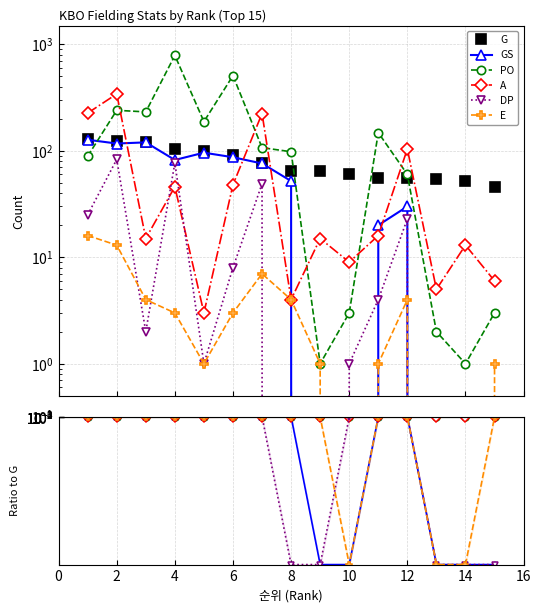

Count the number of data series in this chart.

6